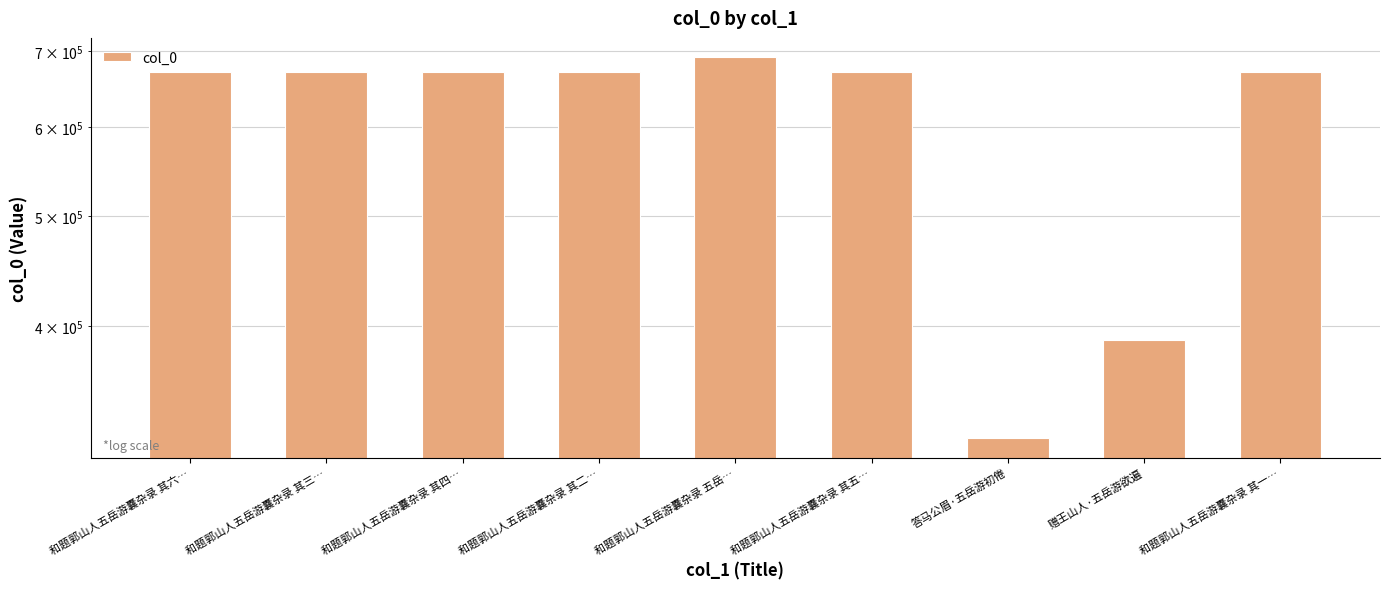

What is the label of the 2nd bar from the left?

和题郭山人五岳游囊杂录 其三…